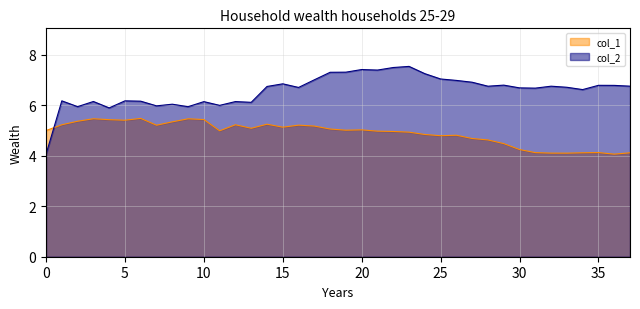

How many lines are shown in the chart?

2